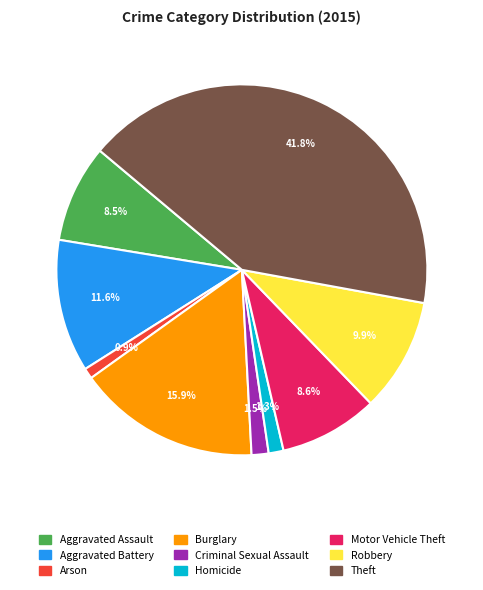

Does Homicide account for over 50% of the chart?

No